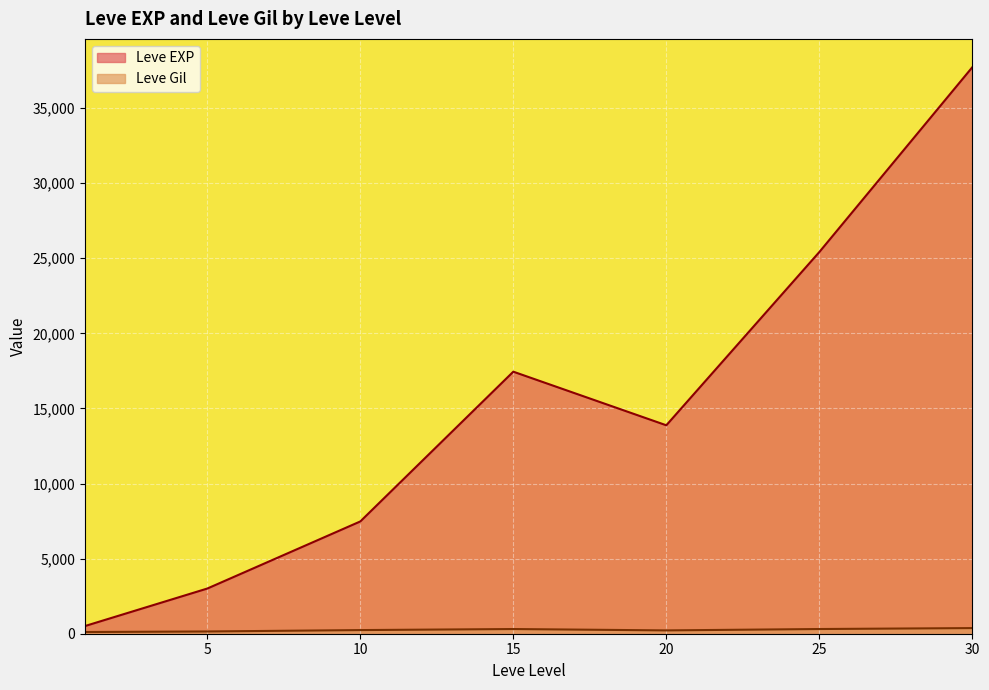

Between 25 and 1, which is larger?

25